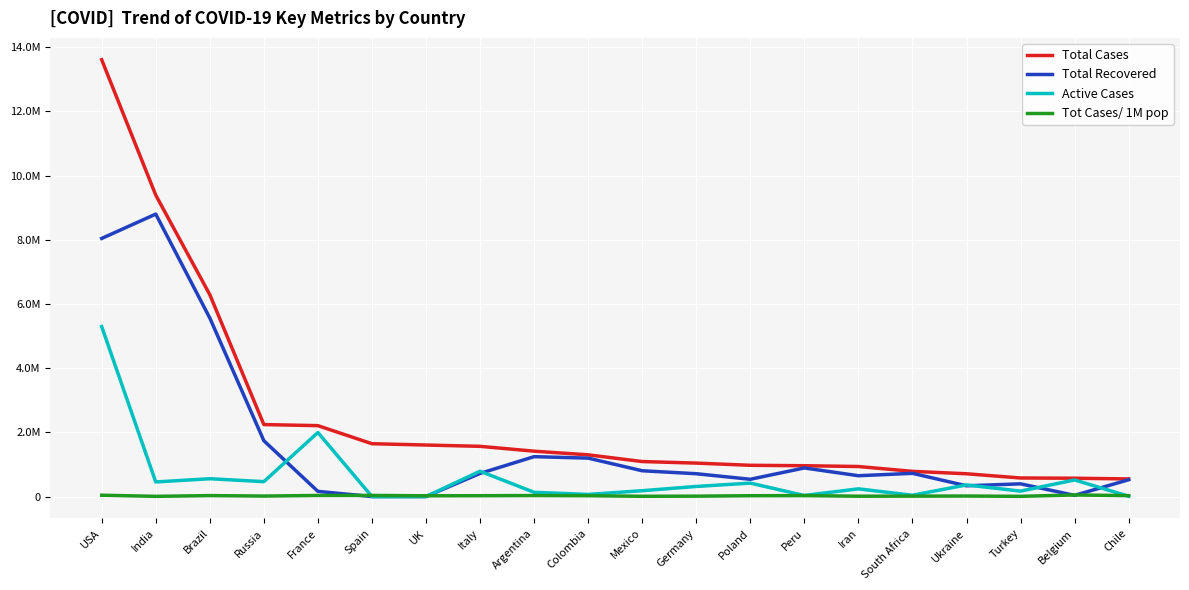

Where does the Tot Cases/ 1M pop series first go above 25736?

USA